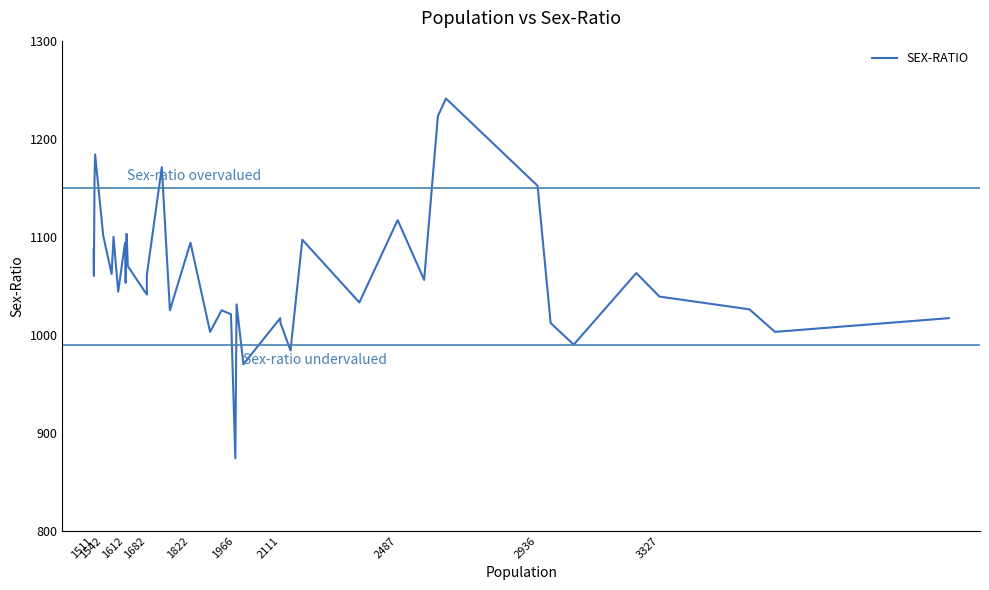

True or false: the data shows 484 at 19.

False